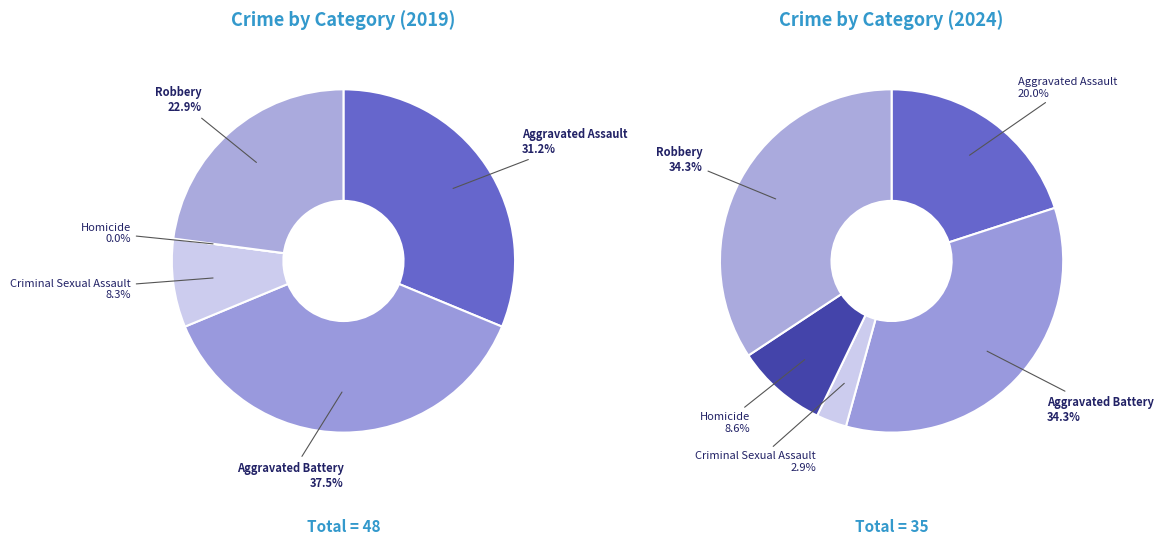

Is it true that values_2019 is 46% of the pie?

False